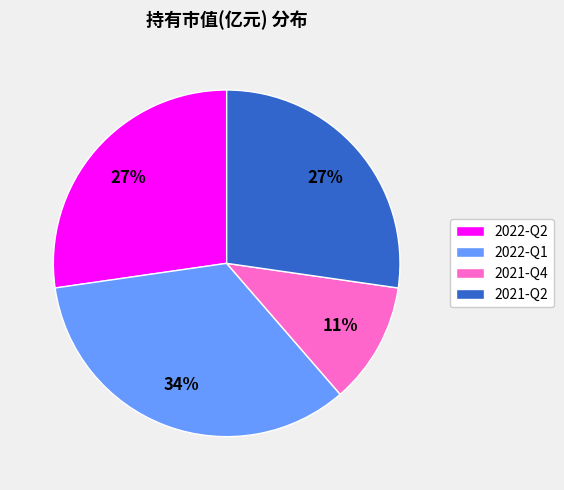

Is there a majority slice in this chart?

No